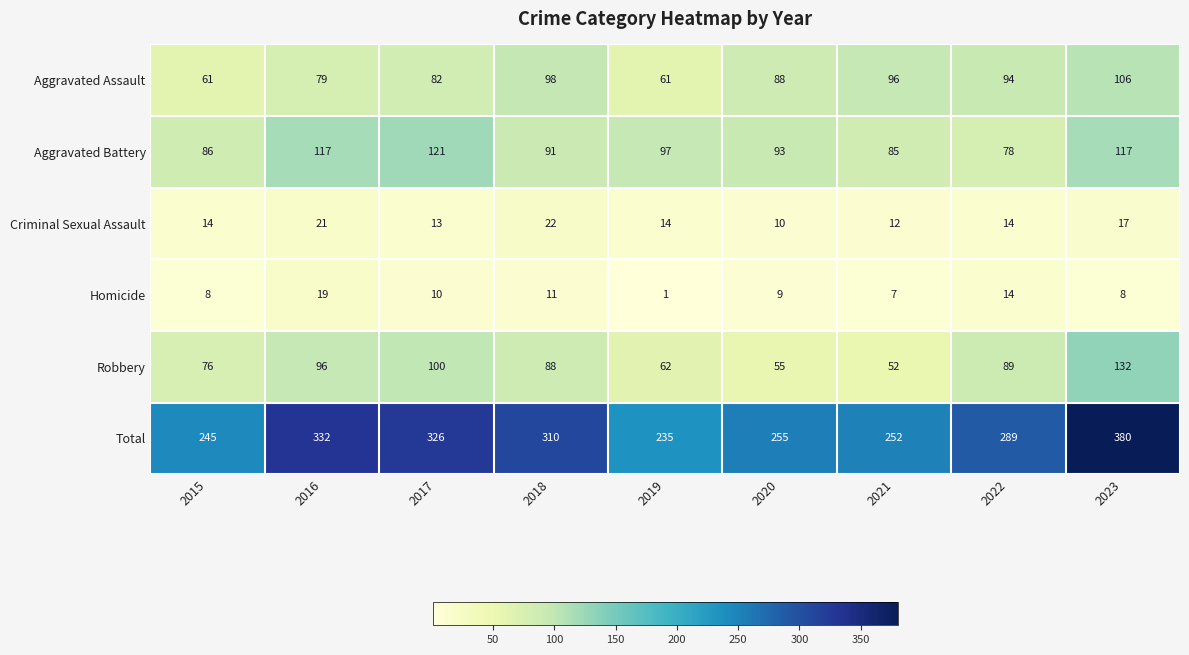

What is the difference between the second highest and minimum values in the Aggravated Battery series?

39